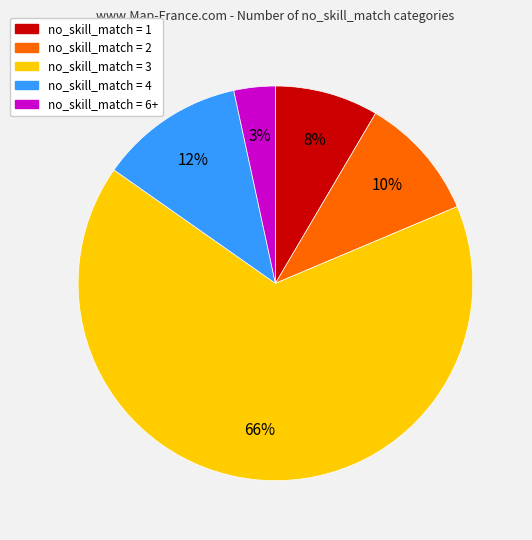

Is there any slice that represents more than half of the pie?

Yes